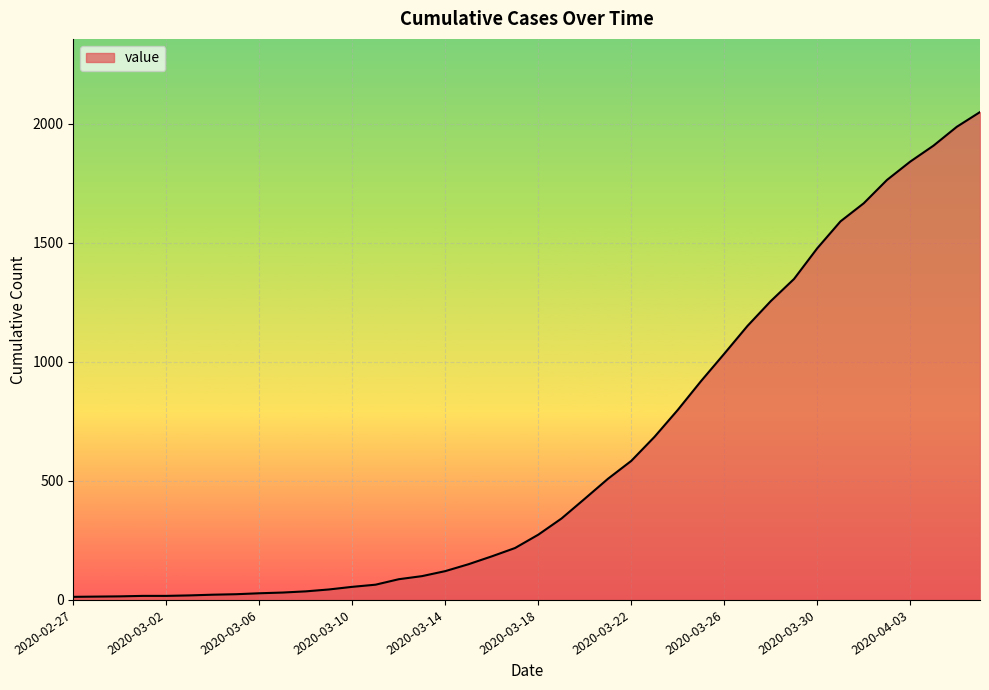

What is the difference between the maximum and minimum values?

2036